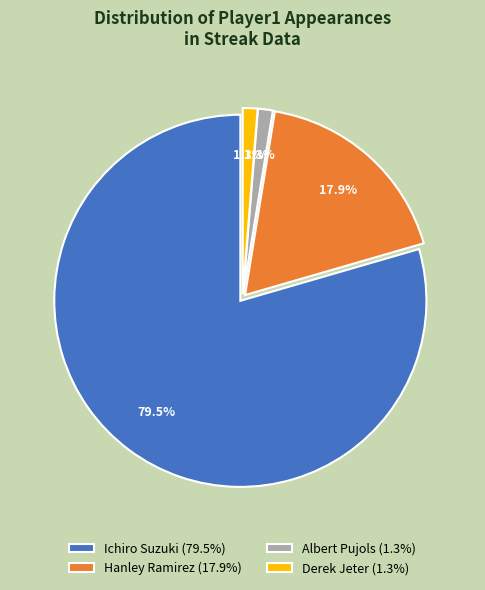

Count the number of slices in the pie.

4